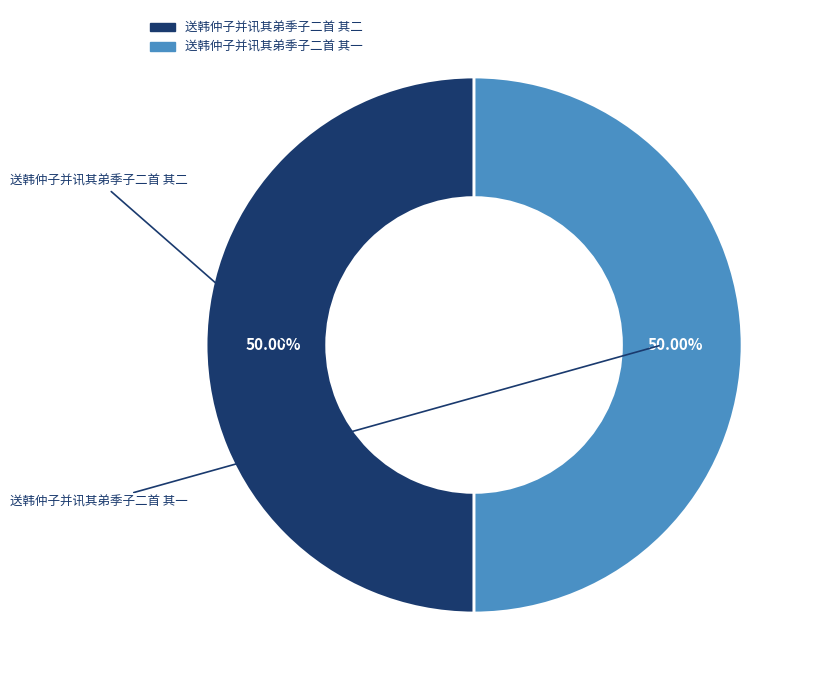

To the nearest percent, what is the average slice percentage?

50%